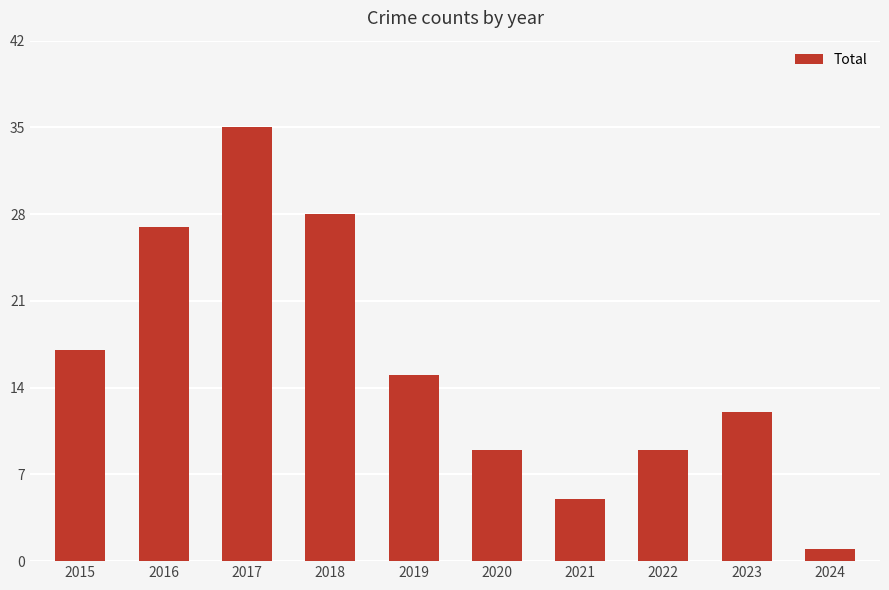

What is the change in value from 2020 to 2024?

-8